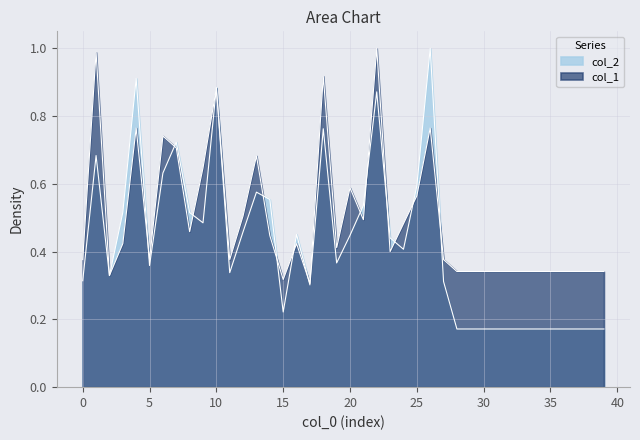

At how many categories does at least one series exceed 0?

40